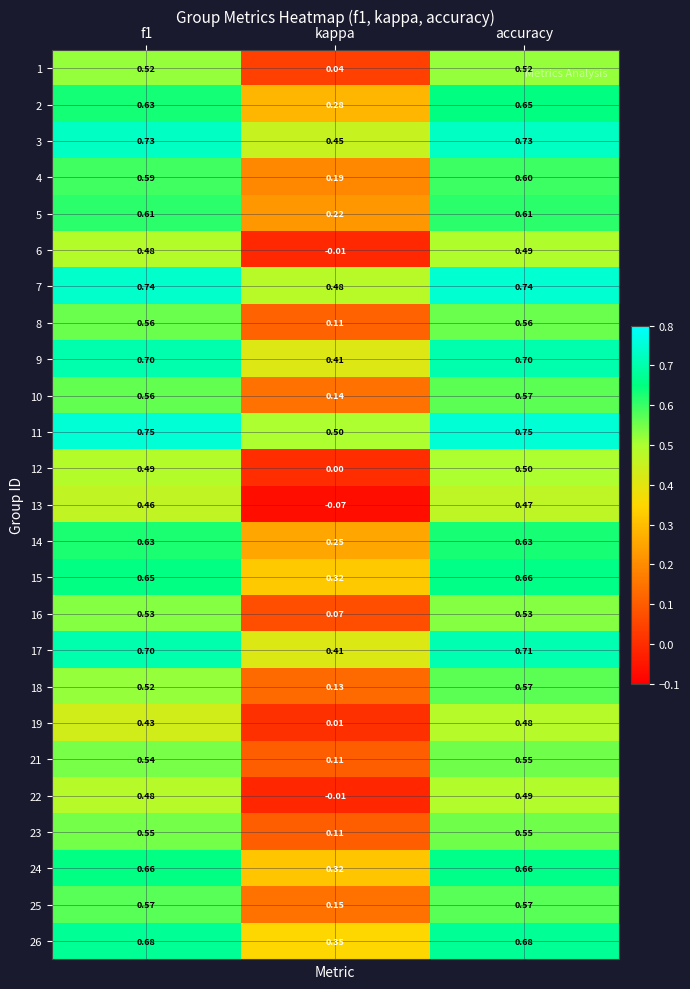

At which label is 4 closest to 0?

kappa